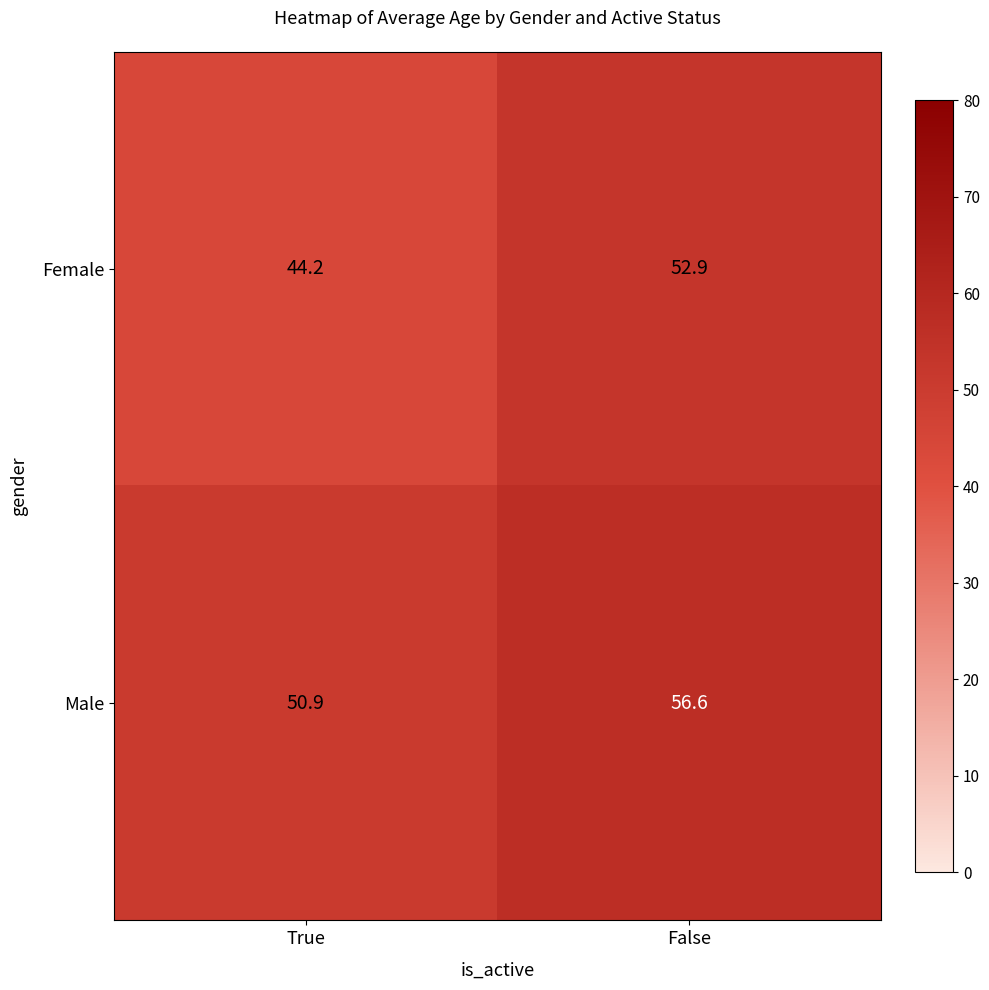

Which label corresponds to the smallest value in the chart?

True